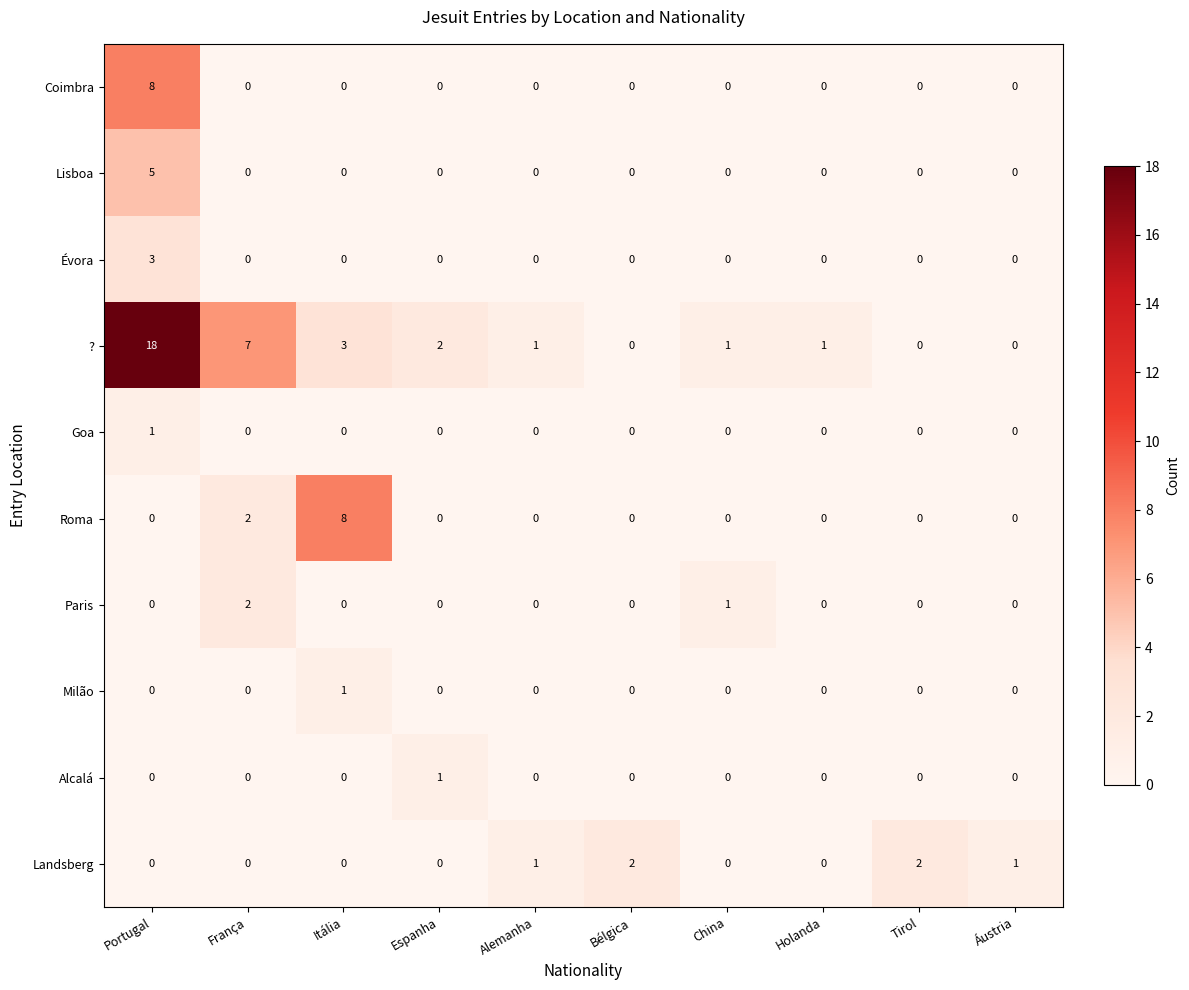

Where does the ? series first go above 1?

Portugal